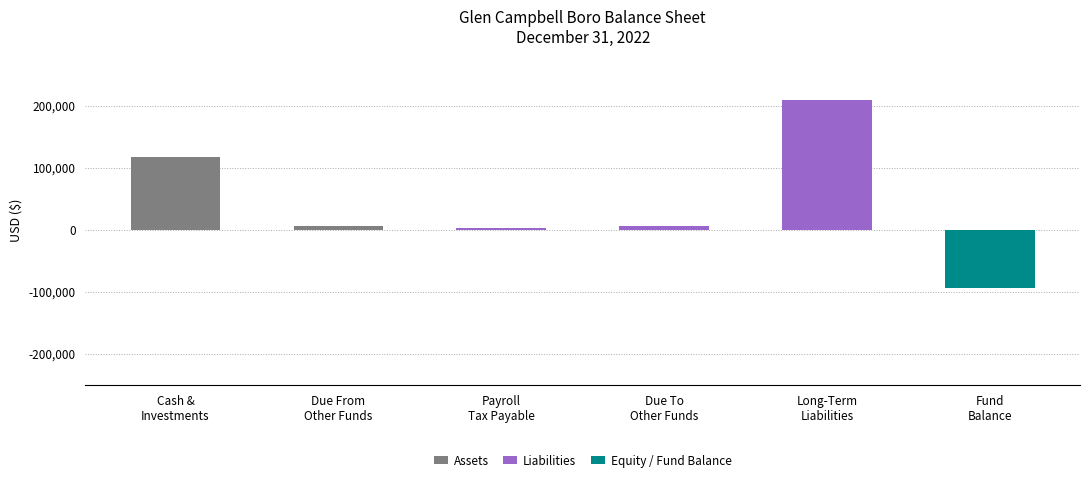

Which series changed the most between Payroll
Tax Payable and Due To
Other Funds?

Liabilities